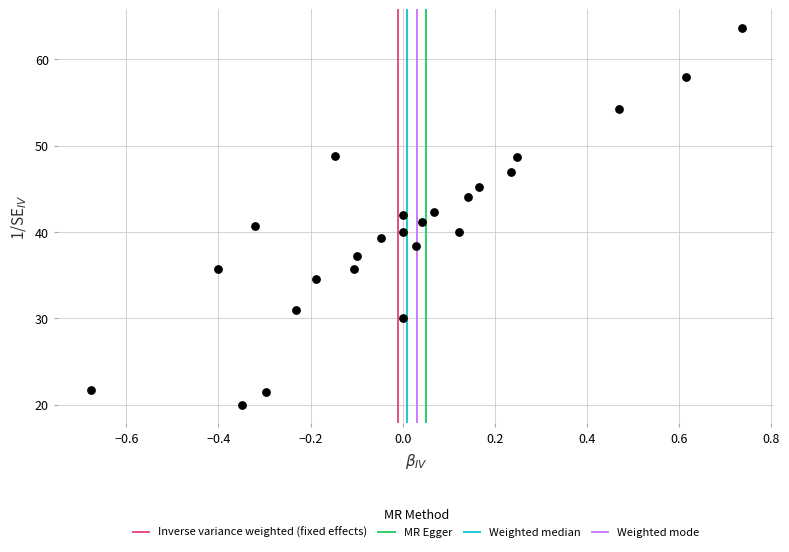

What is the range of X values (max minus min)?

1.4